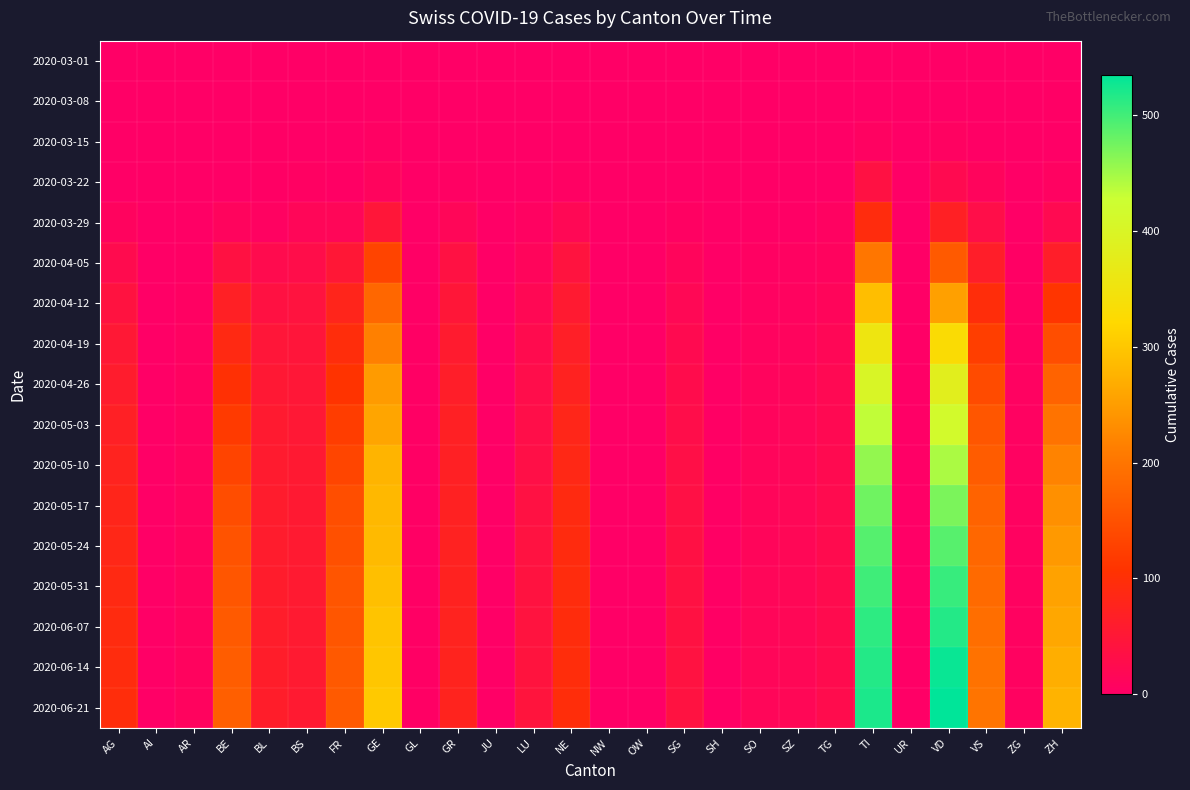

Rank the series by their maximum value, from highest to lowest.

2020-06-21, 2020-06-14, 2020-06-07, 2020-05-31, 2020-05-24, 2020-05-17, 2020-05-10, 2020-05-03, 2020-04-26, 2020-04-19, 2020-04-12, 2020-04-05, 2020-03-29, 2020-03-22, 2020-03-15, 2020-03-08, 2020-03-01